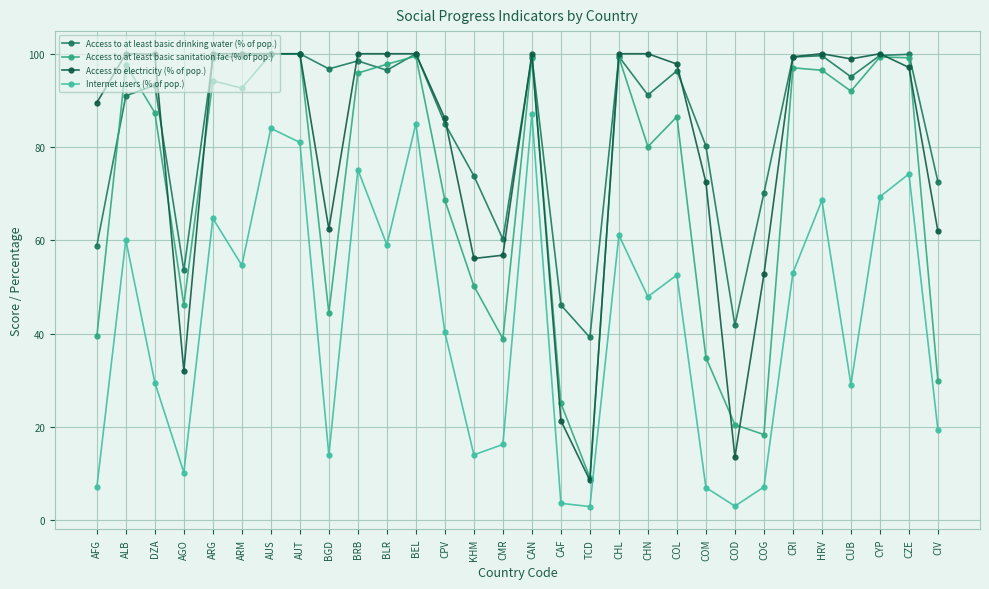

At which label does Internet users (% of pop.) first exceed 52?

ALB